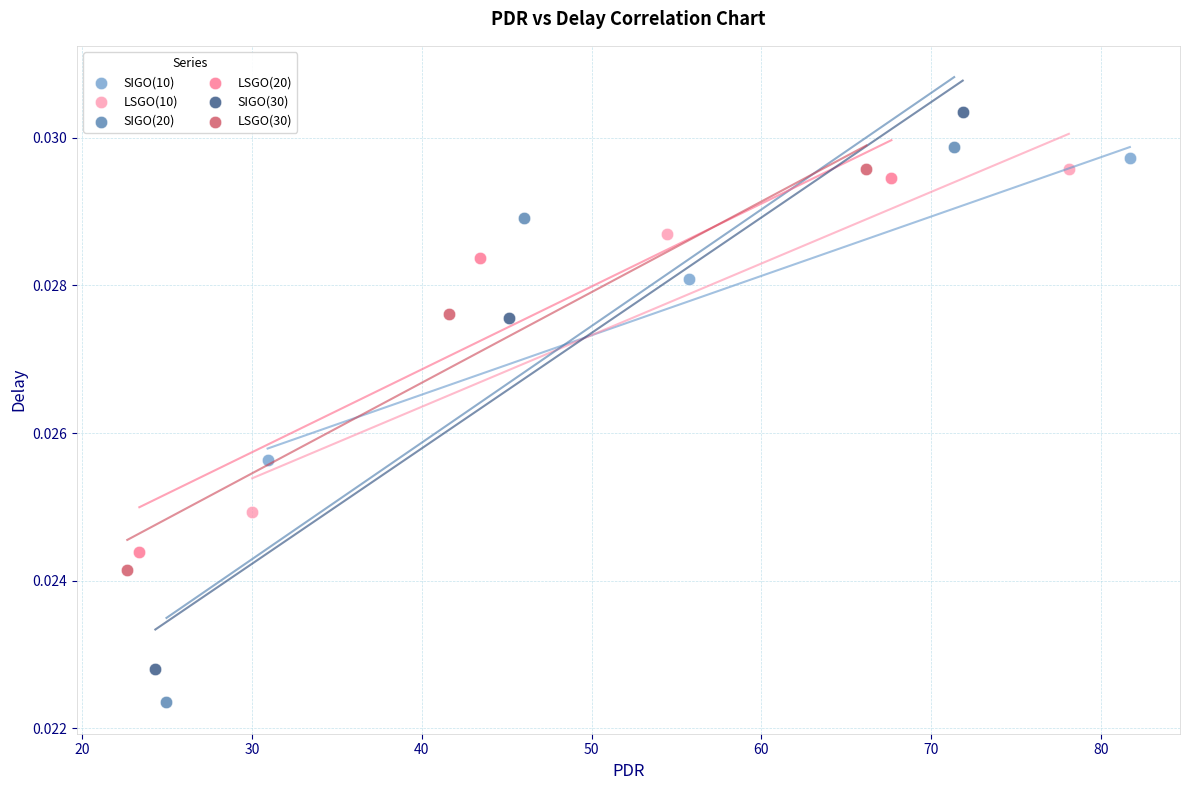

Which series has the widest spread of Y values?

SIGO(30)